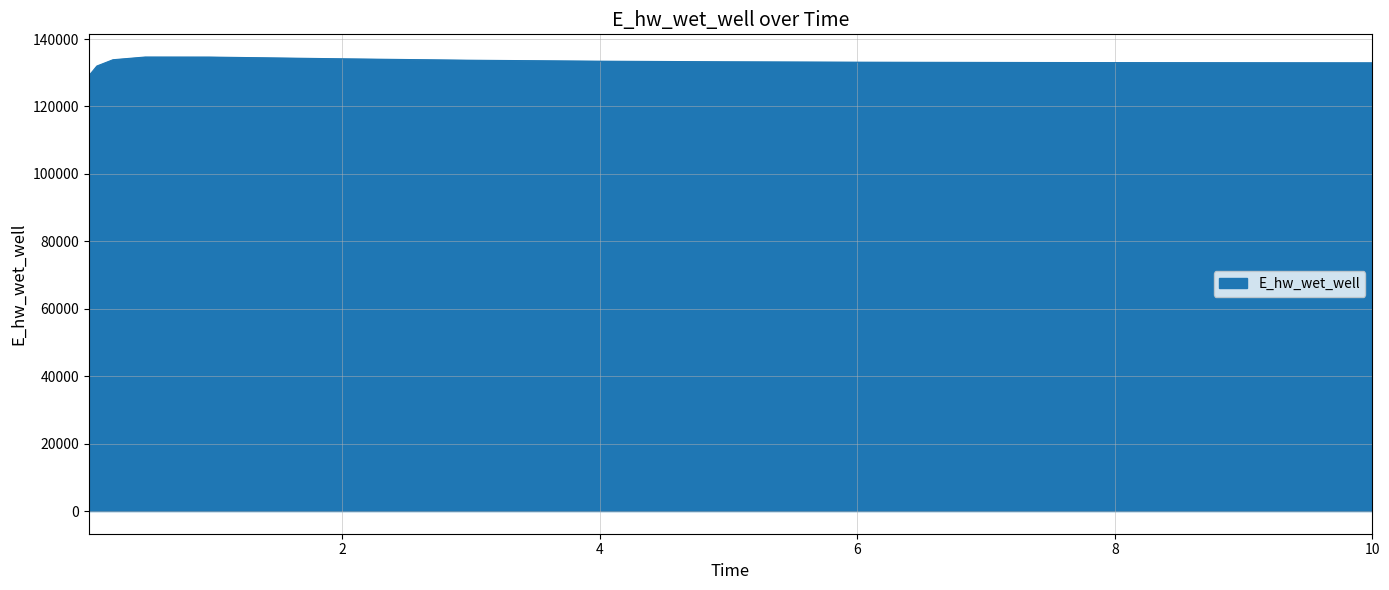

What is the greatest value displayed?

134674.1